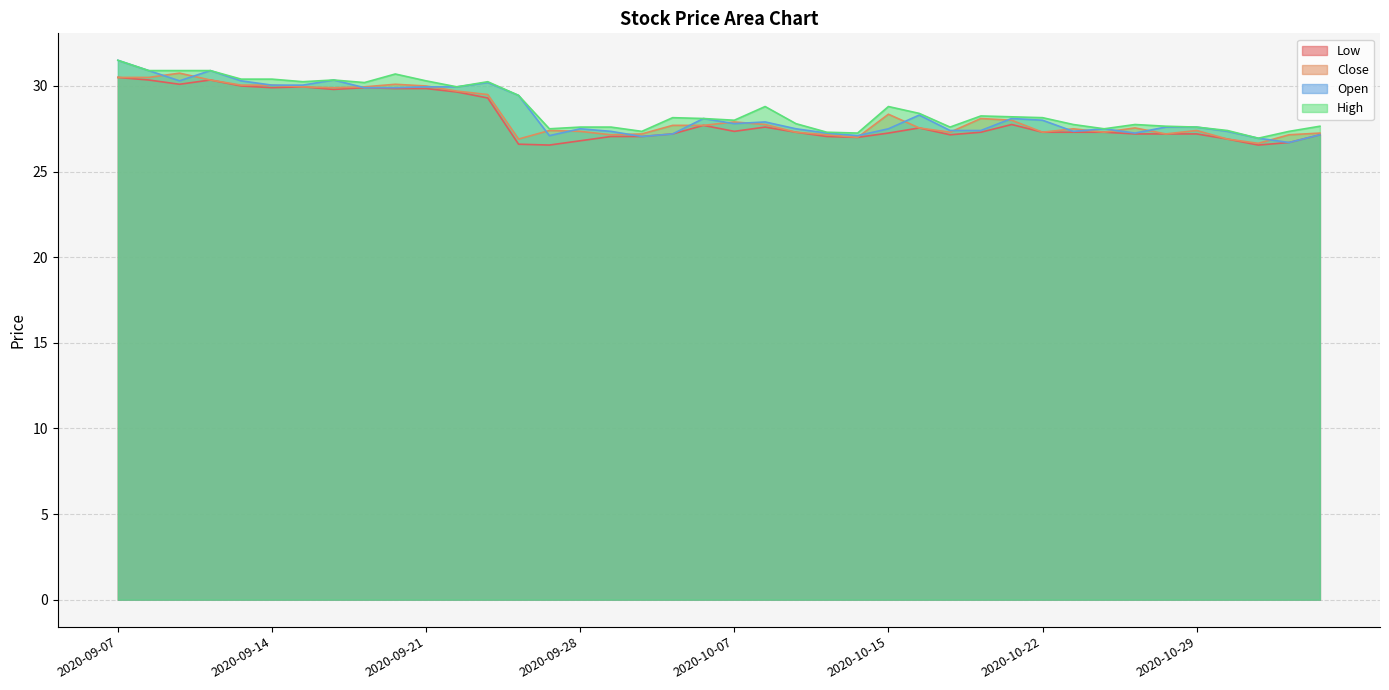

Where is the first local minimum for Close?

2020-09-16